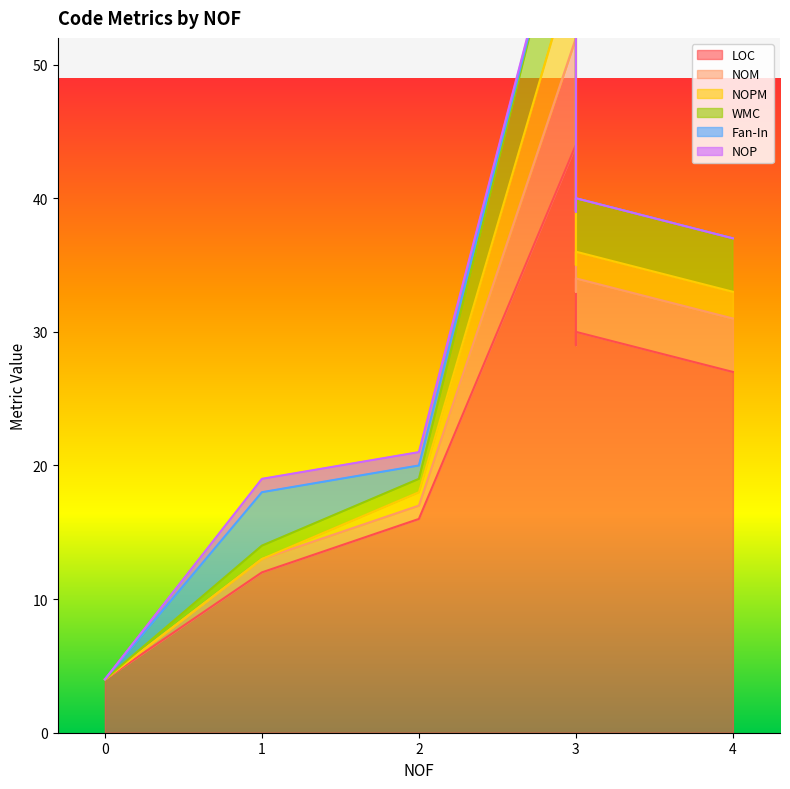

At which category does NOM reach its first local peak?

3